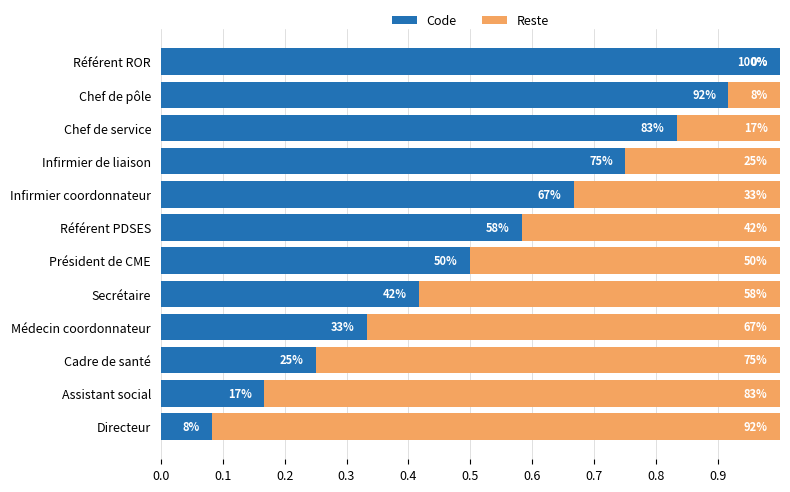

List the series in order of their overall mean, lowest first.

Reste, Code